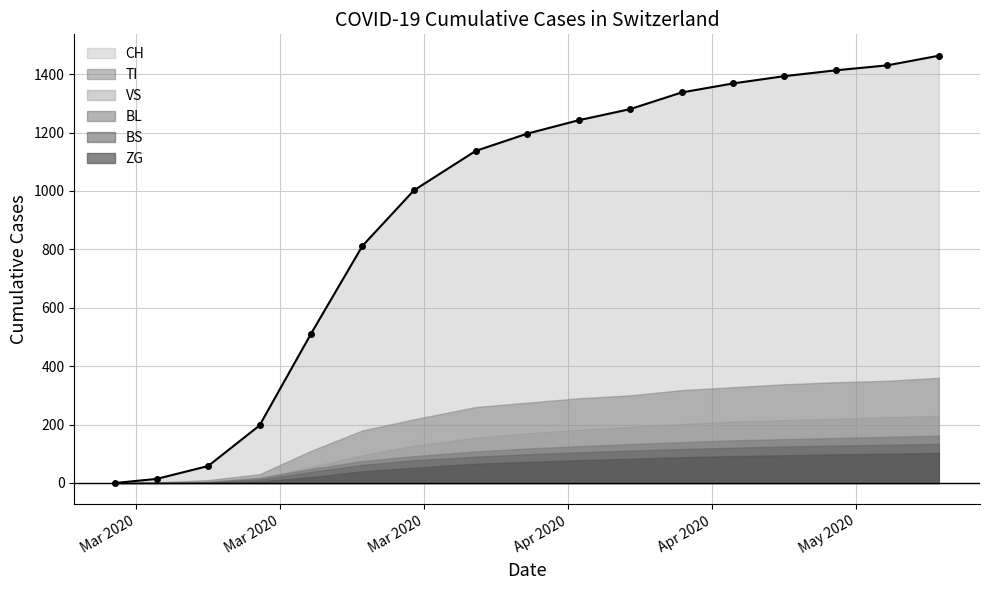

Reading right to left, list all the values displayed in this chart.

CH: 2020-05-20=1463	2020-05-15=1430	2020-05-10=1413	2020-05-05=1393	2020-04-30=1368	2020-04-25=1337	2020-04-20=1280	2020-04-15=1242	2020-04-10=1196	2020-04-05=1137	2020-03-30=1002	2020-03-25=812	2020-03-20=511	2020-03-15=197	2020-03-10=58	2020-03-05=14	2020-03-01=0
TI: 2020-05-20=360	2020-05-15=350	2020-05-10=345	2020-05-05=338	2020-04-30=328	2020-04-25=318	2020-04-20=300	2020-04-15=290	2020-04-10=275	2020-04-05=260	2020-03-30=218	2020-03-25=180	2020-03-20=110	2020-03-15=30	2020-03-10=10	2020-03-05=2	2020-03-01=0
ZG: 2020-05-20=103	2020-05-15=100	2020-05-10=98	2020-05-05=95	2020-04-30=92	2020-04-25=88	2020-04-20=83	2020-04-15=78	2020-04-10=72	2020-04-05=66	2020-03-30=52	2020-03-25=40	2020-03-20=20	2020-03-15=5	2020-03-10=1	2020-03-05=0	2020-03-01=0
VS: 2020-05-20=230	2020-05-15=225	2020-05-10=220	2020-05-05=215	2020-04-30=210	2020-04-25=202	2020-04-20=192	2020-04-15=182	2020-04-10=170	2020-04-05=155	2020-03-30=128	2020-03-25=95	2020-03-20=55	2020-03-15=15	2020-03-10=3	2020-03-05=0	2020-03-01=0
BL: 2020-05-20=162	2020-05-15=158	2020-05-10=154	2020-05-05=150	2020-04-30=146	2020-04-25=140	2020-04-20=133	2020-04-15=126	2020-04-10=118	2020-04-05=108	2020-03-30=92	2020-03-25=75	2020-03-20=48	2020-03-15=18	2020-03-10=4	2020-03-05=1	2020-03-01=0
BS: 2020-05-20=134	2020-05-15=131	2020-05-10=128	2020-05-05=125	2020-04-30=121	2020-04-25=116	2020-04-20=111	2020-04-15=105	2020-04-10=98	2020-04-05=90	2020-03-30=78	2020-03-25=62	2020-03-20=38	2020-03-15=12	2020-03-10=3	2020-03-05=1	2020-03-01=0